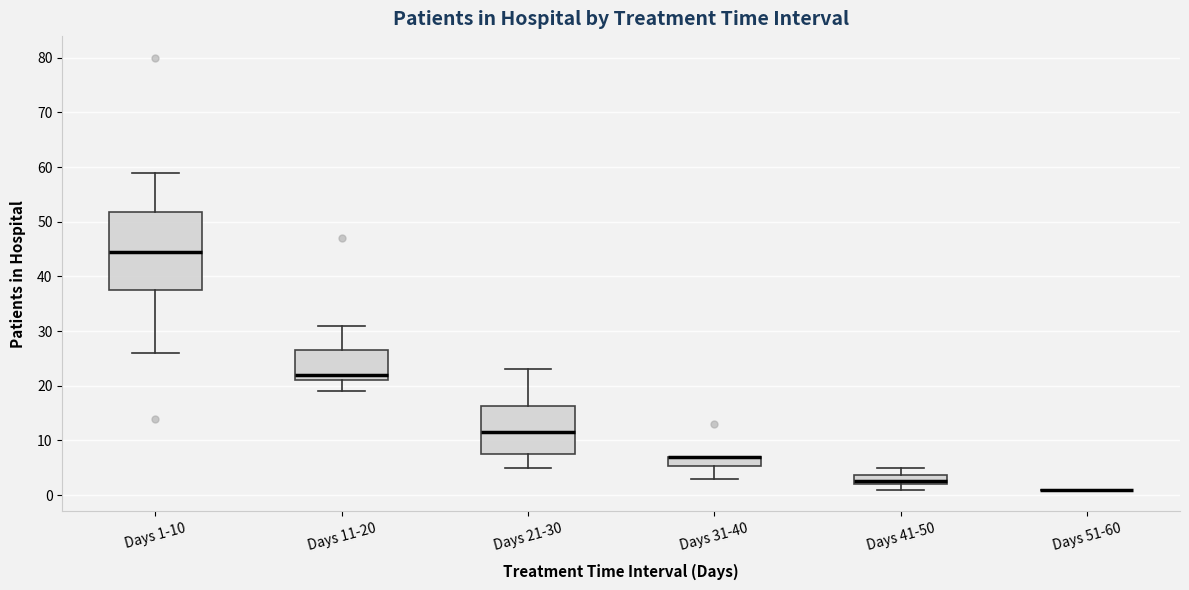

Comparing the boxes themselves (not the whiskers), which one is the tallest?

Days 1-10